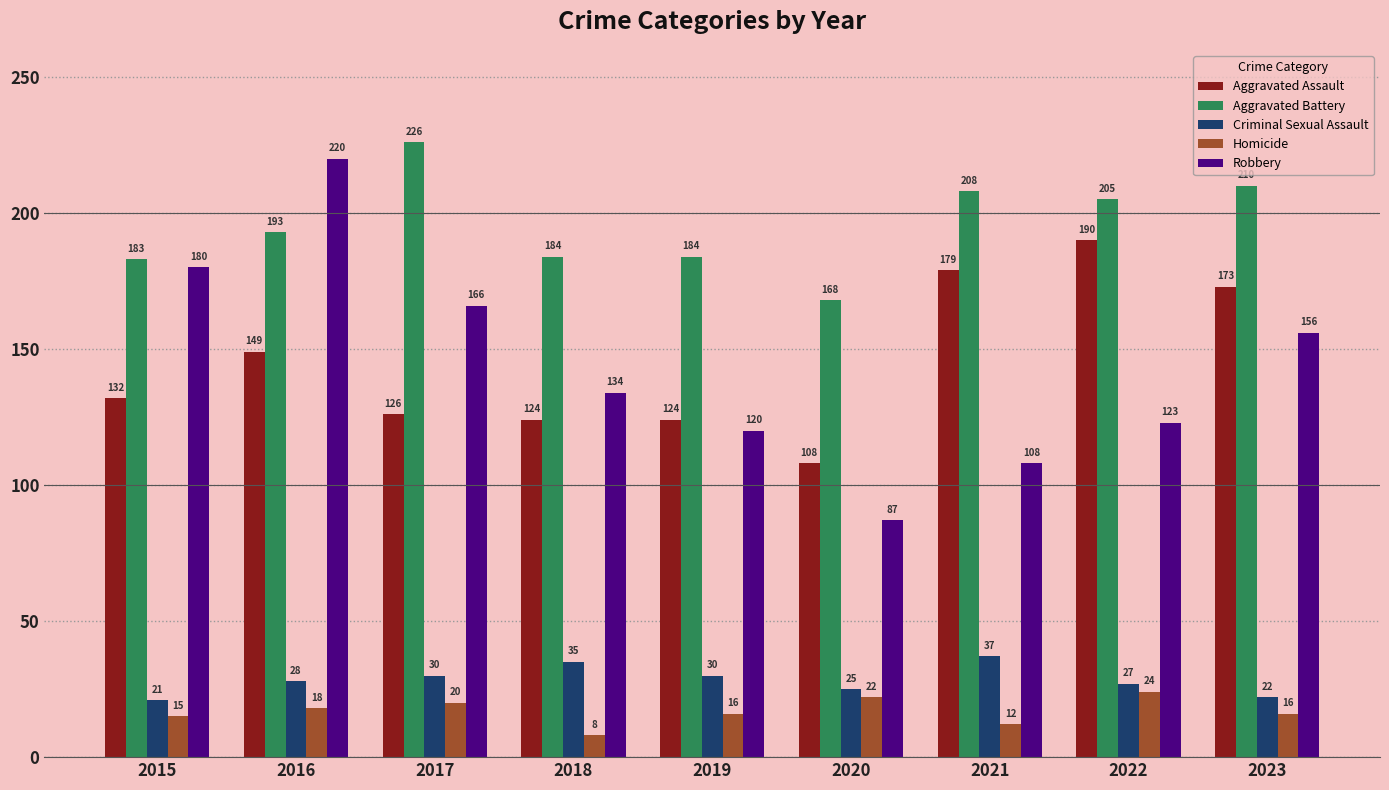

At which category is the sum across all series the highest?

2016